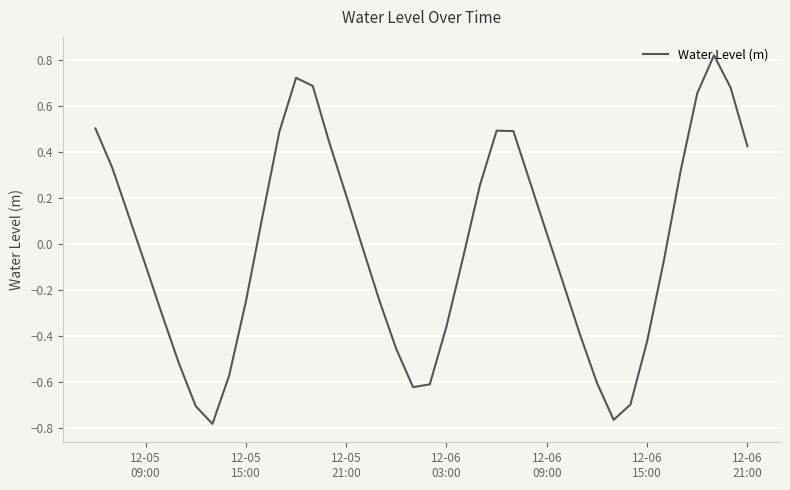

What is the difference between the maximum and minimum values?

1.6